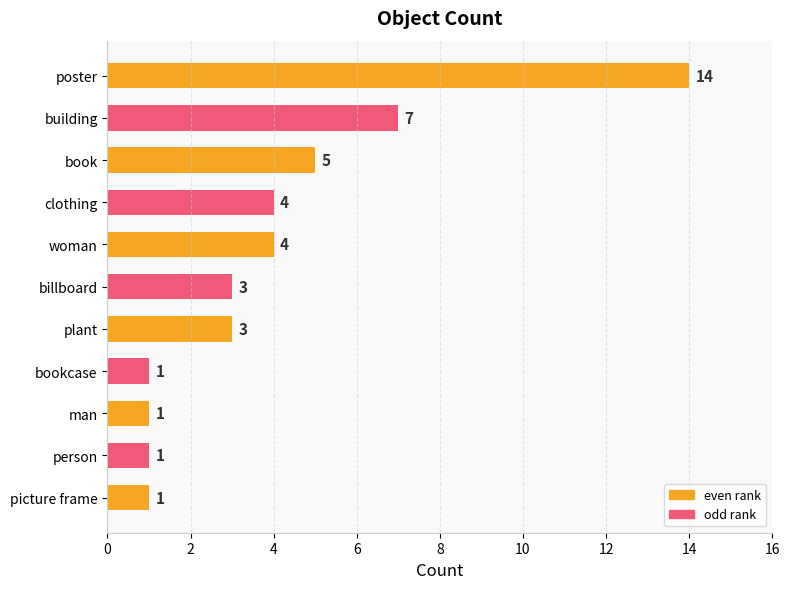

What is the sum of all values?

44